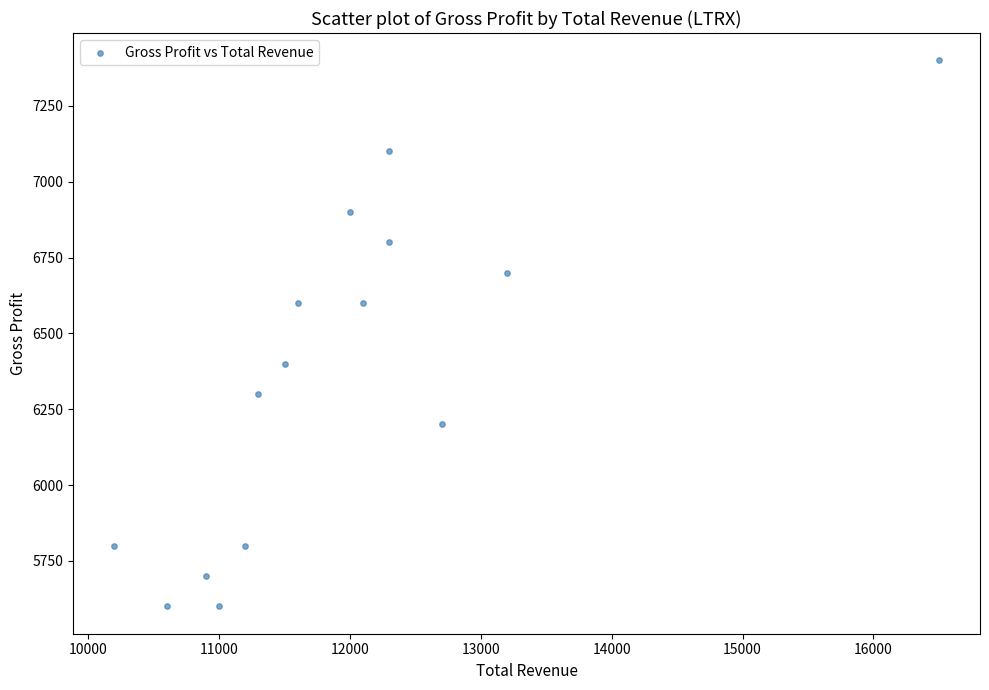

What is the range of X values (max minus min)?

6300